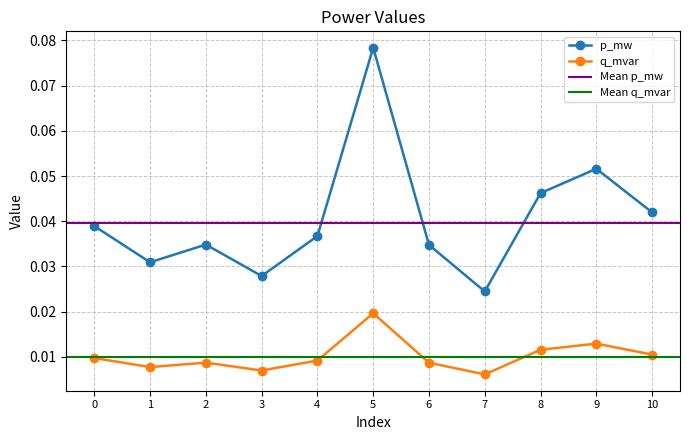

Reading left to right, extract all data points from this chart.

p_mw: 0=0.0	1=0.0	2=0.0	3=0.0	4=0.0	5=0.1	6=0.0	7=0.0	8=0.0	9=0.1	10=0.0
q_mvar: 0=0.0	1=0.0	2=0.0	3=0.0	4=0.0	5=0.0	6=0.0	7=0.0	8=0.0	9=0.0	10=0.0